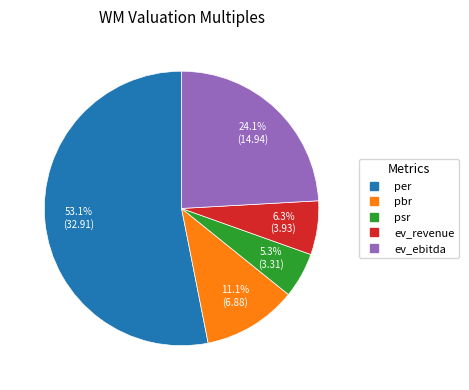

Is it true that ev_revenue is 6% of the pie?

True